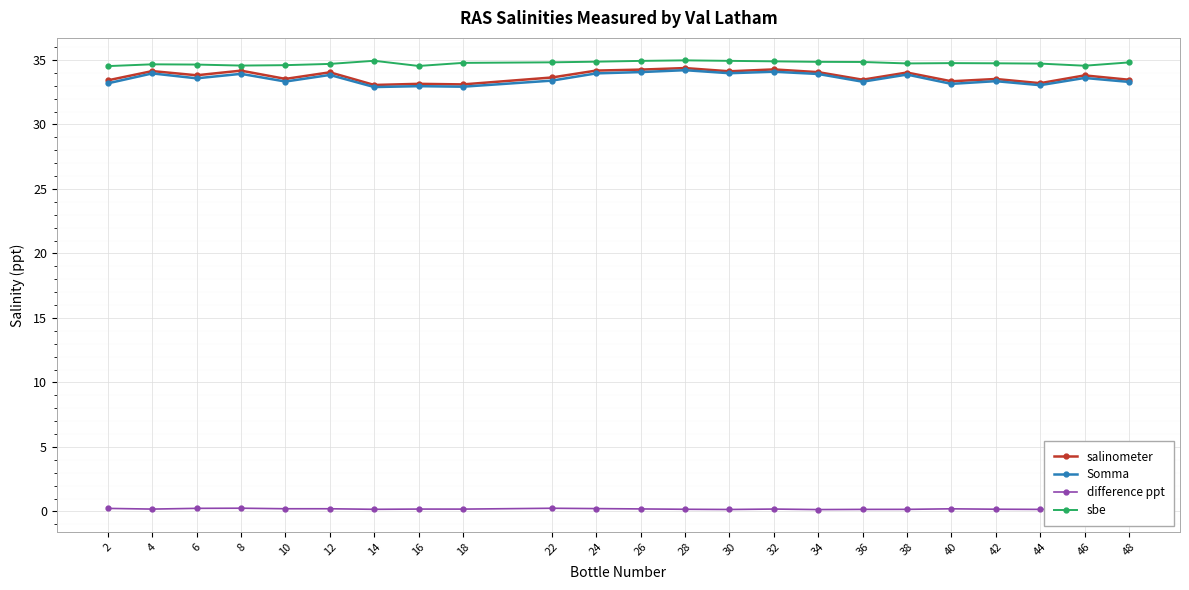

What value does the salinometer series have at 2?

33.4